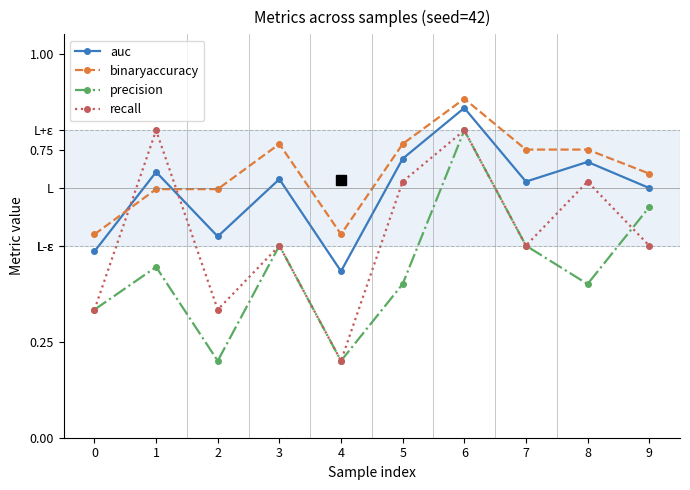

List the series in order of their peak value, lowest first.

precision, recall, auc, binaryaccuracy